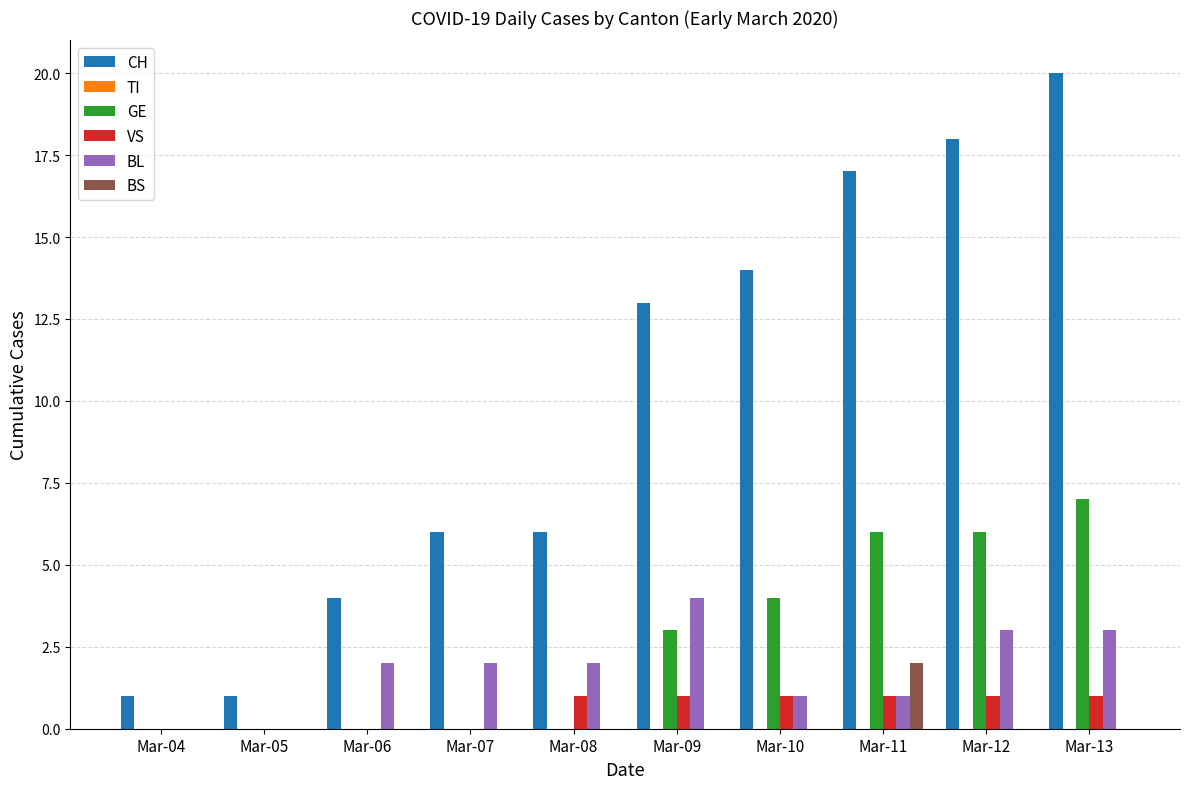

Which series changed the most between Mar-09 and Mar-10?

BL